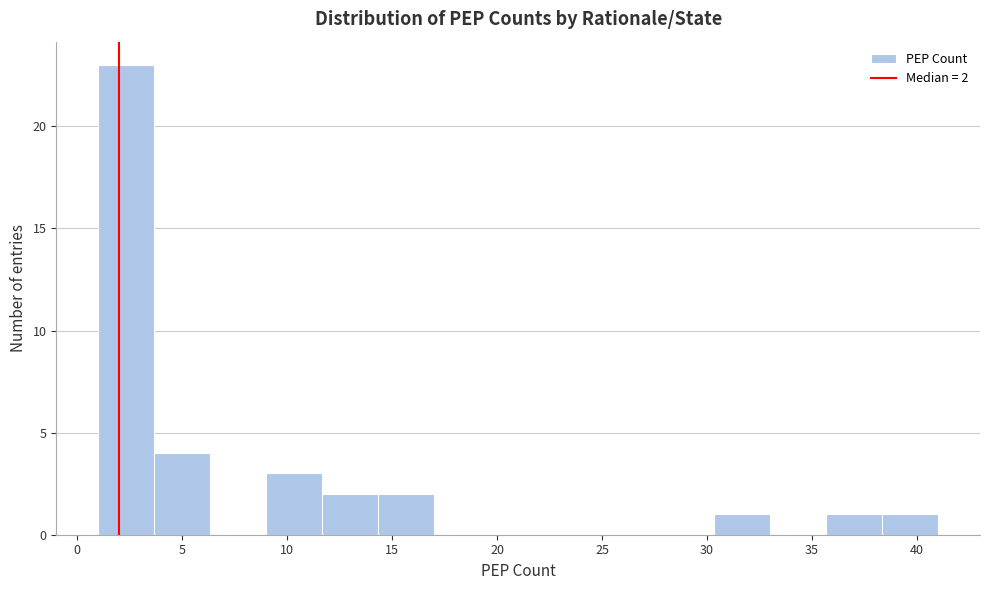

Which range on the x-axis has the tallest bar?

1.0 to 3.5